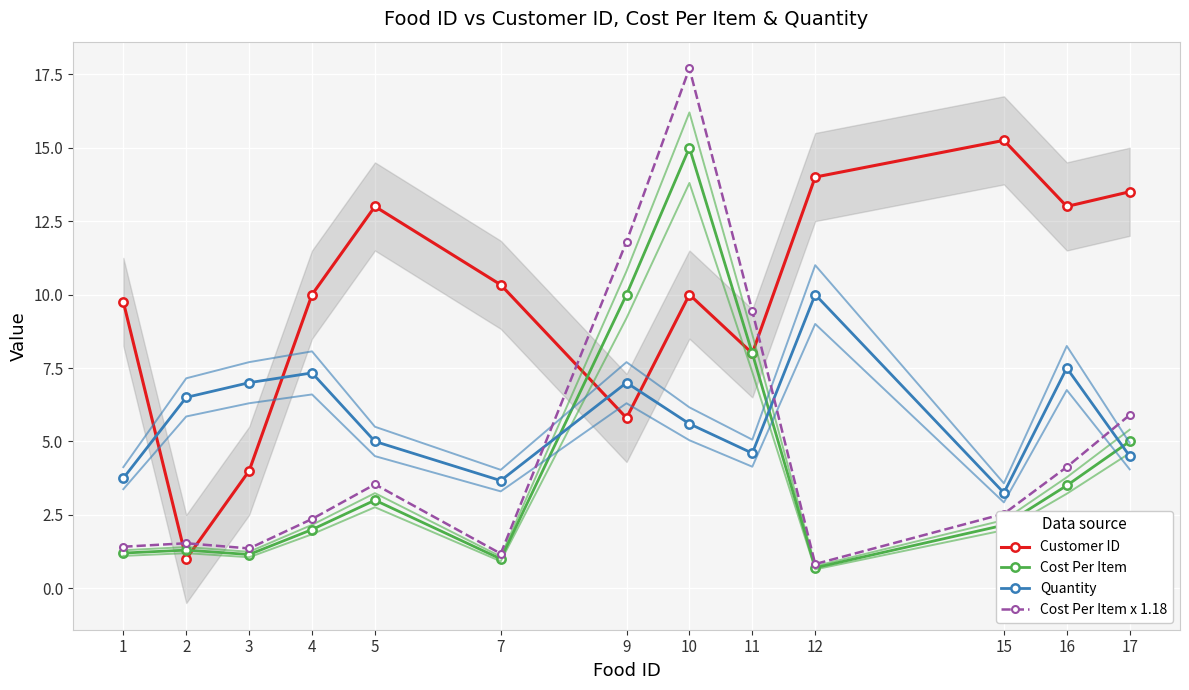

What is the sum of the Customer ID values at 17 and 4?

23.5